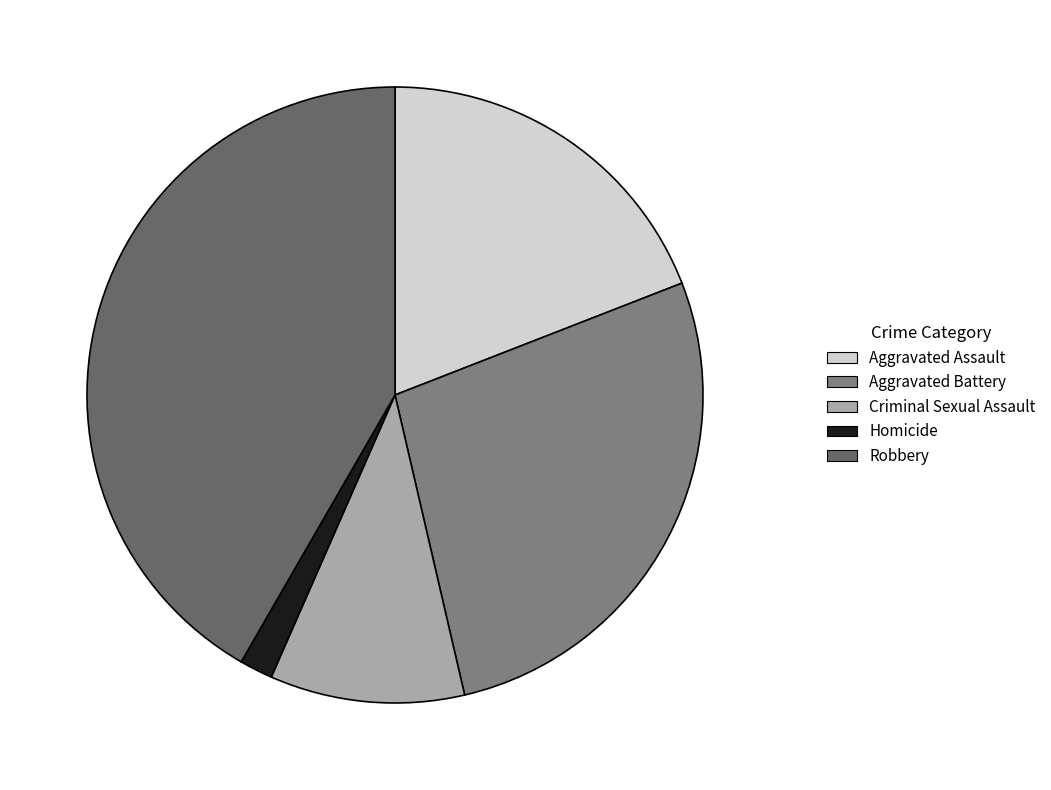

Which category has the smallest portion of the pie?

Homicide